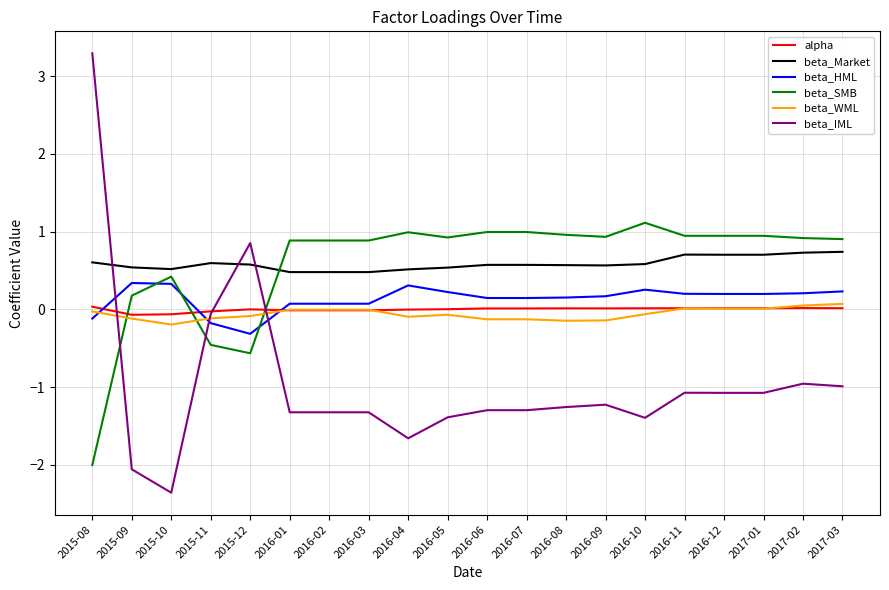

Between which two adjacent categories do beta_Market and beta_SMB first intersect?

2015-12 and 2016-01